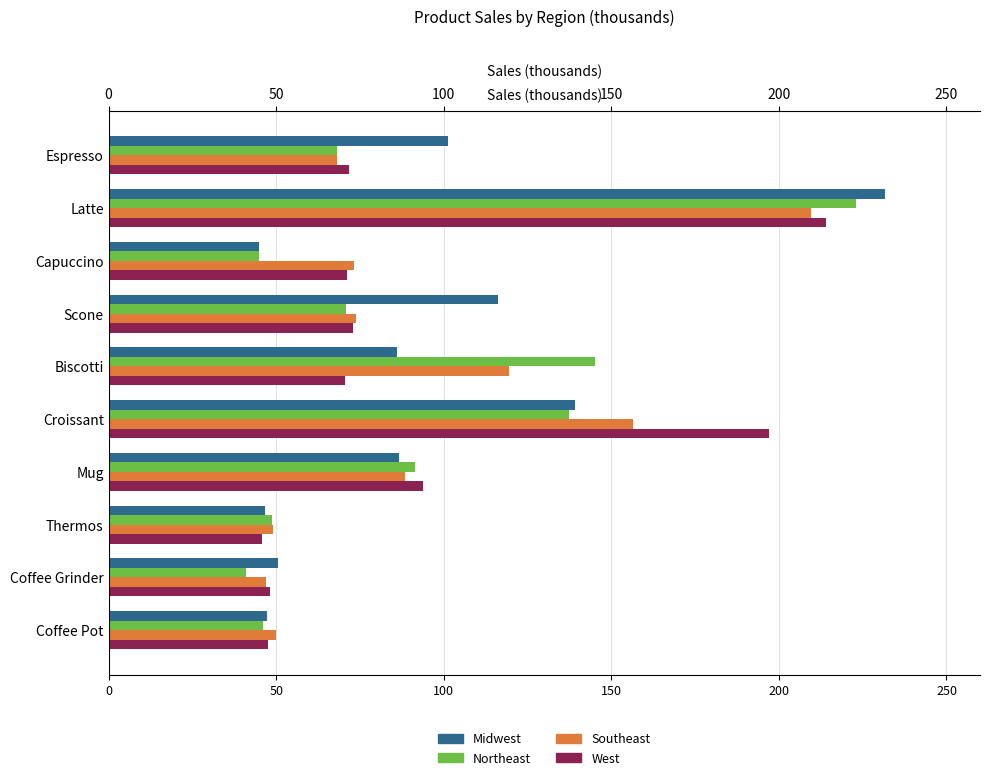

What is the highest value of the West series?

213.9